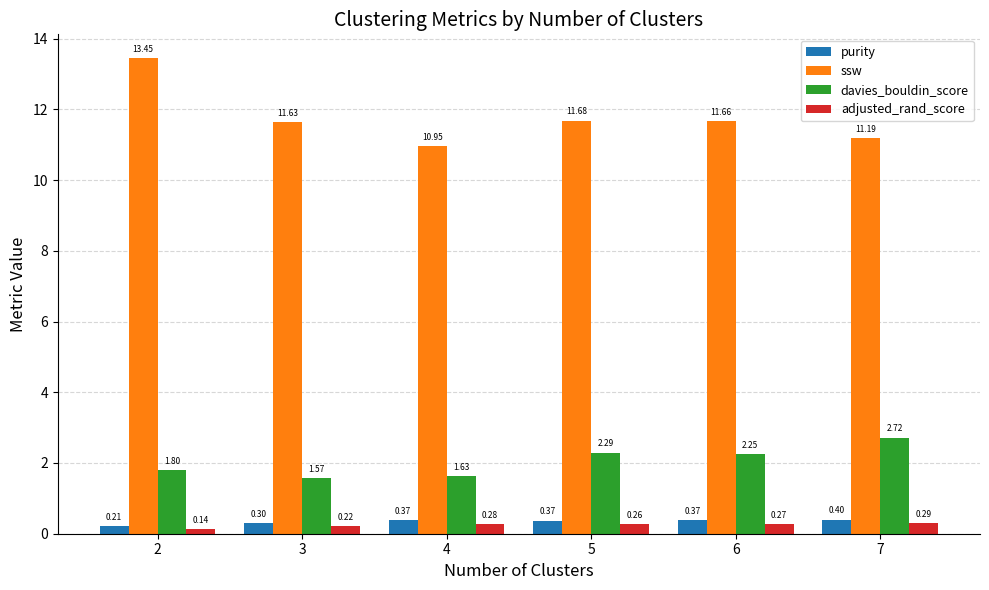

What is the difference between the highest and lowest values at 3?

11.4